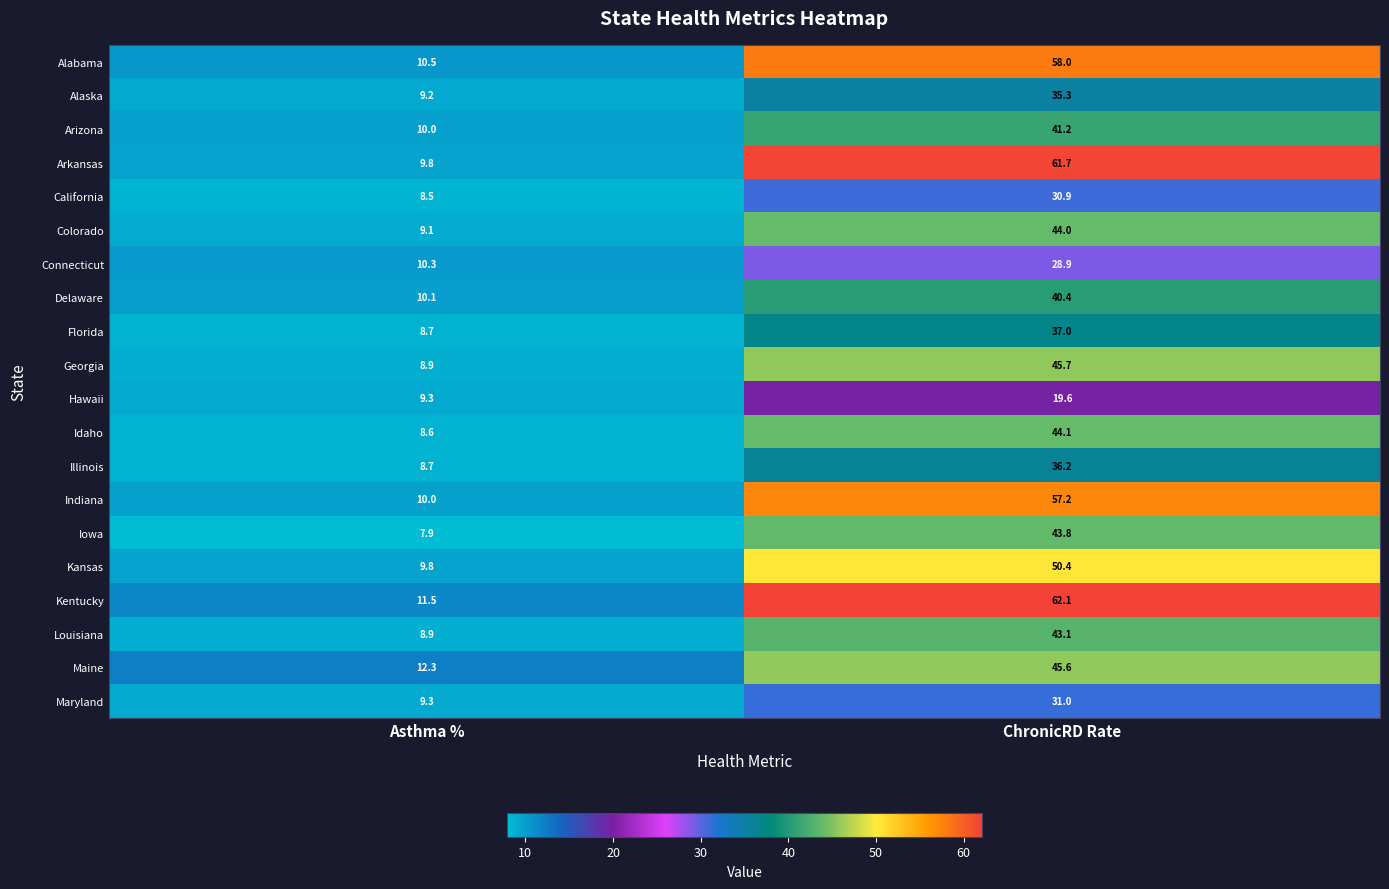

Count the number of categories in the chart.

2